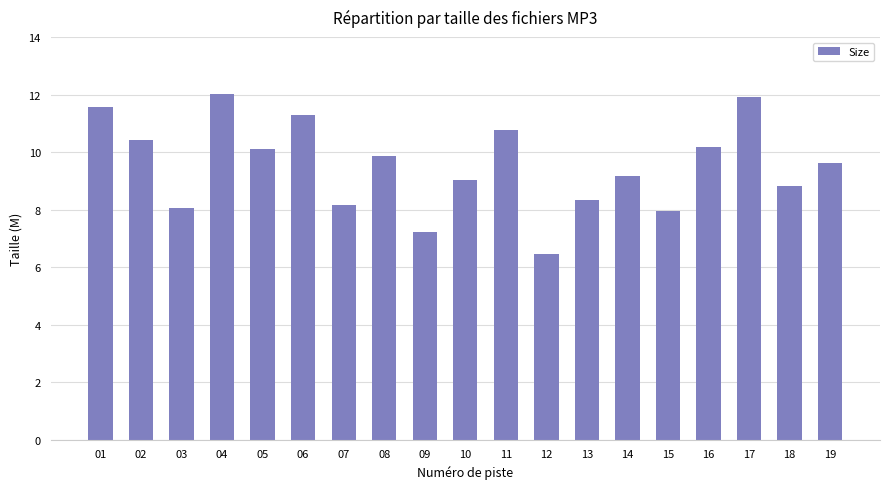

What is the difference between the values at 17 and 07?

3.8